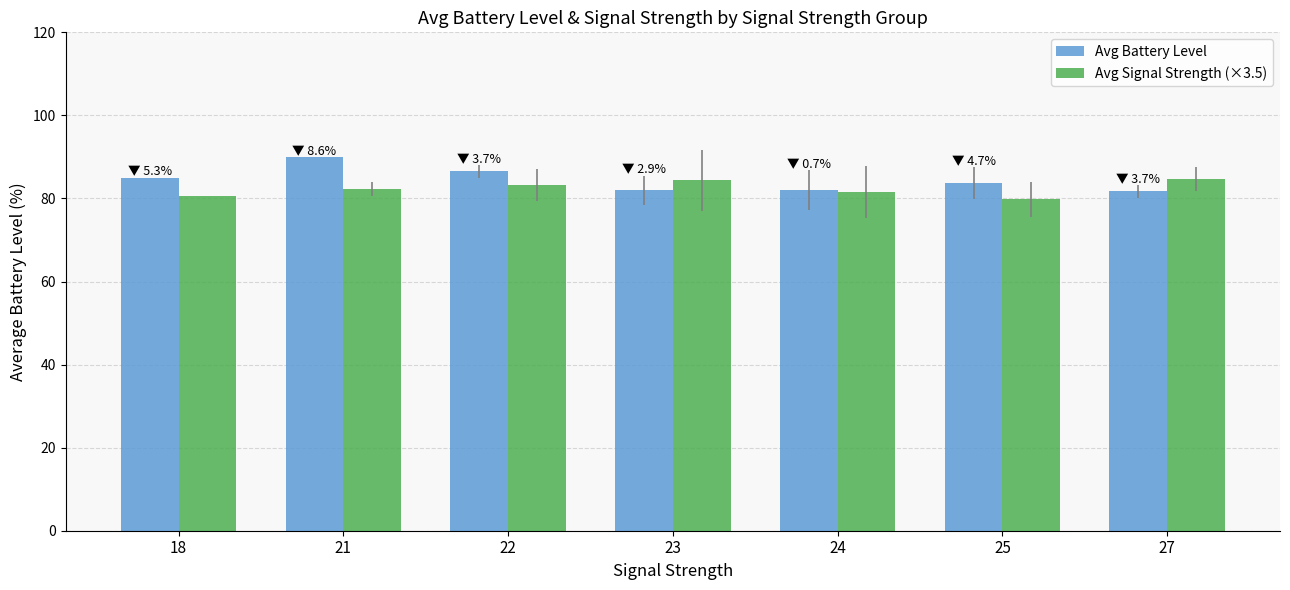

Between 22 and 25, which series saw the biggest shift?

Avg Signal Strength (×3.5)